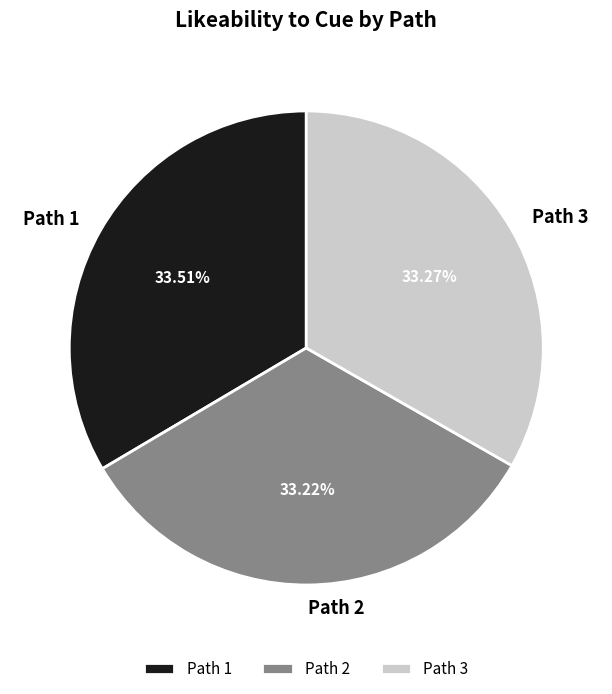

How many segments does this pie chart have?

3